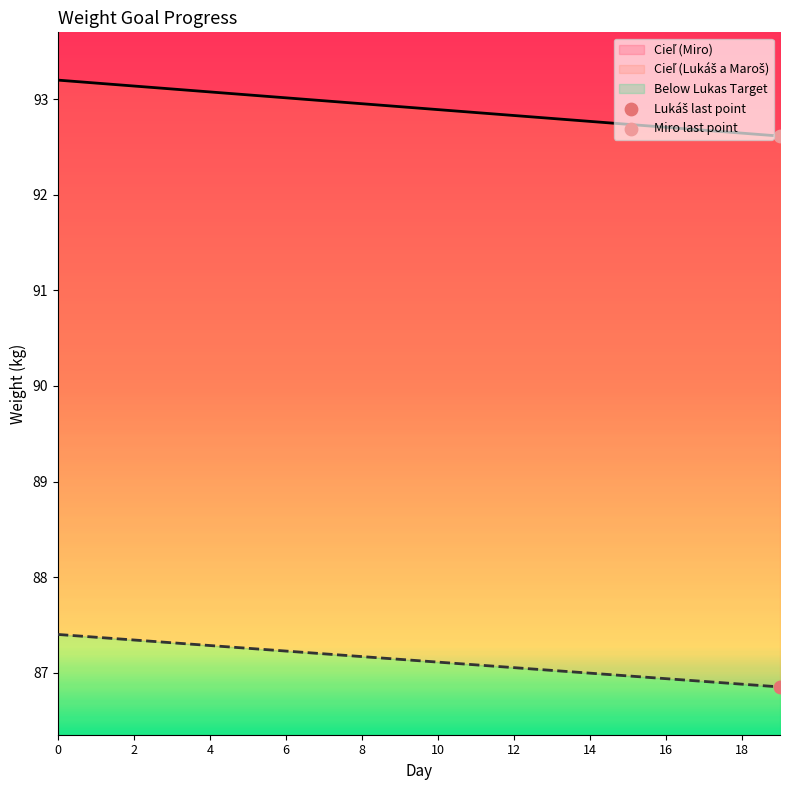

Which series contains the lowest Y value?

Cieľ (Lukáš a Maroš)